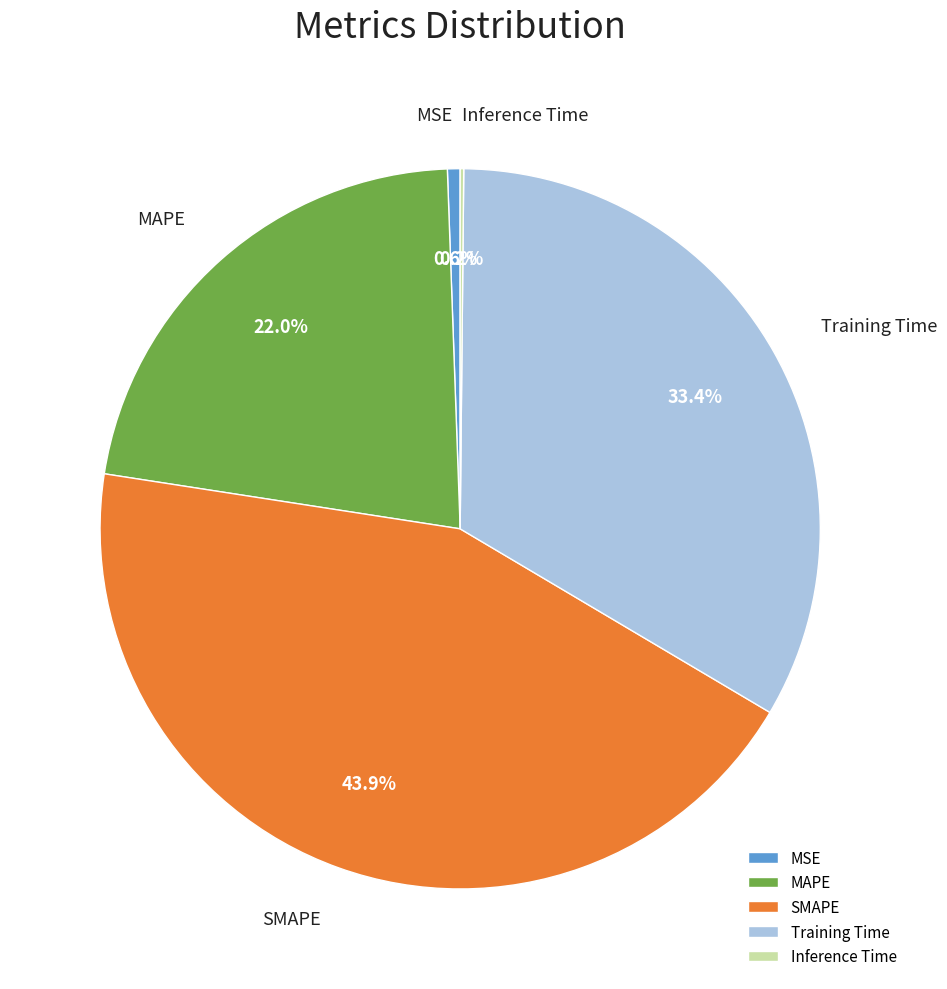

What is the largest slice in the pie chart?

SMAPE